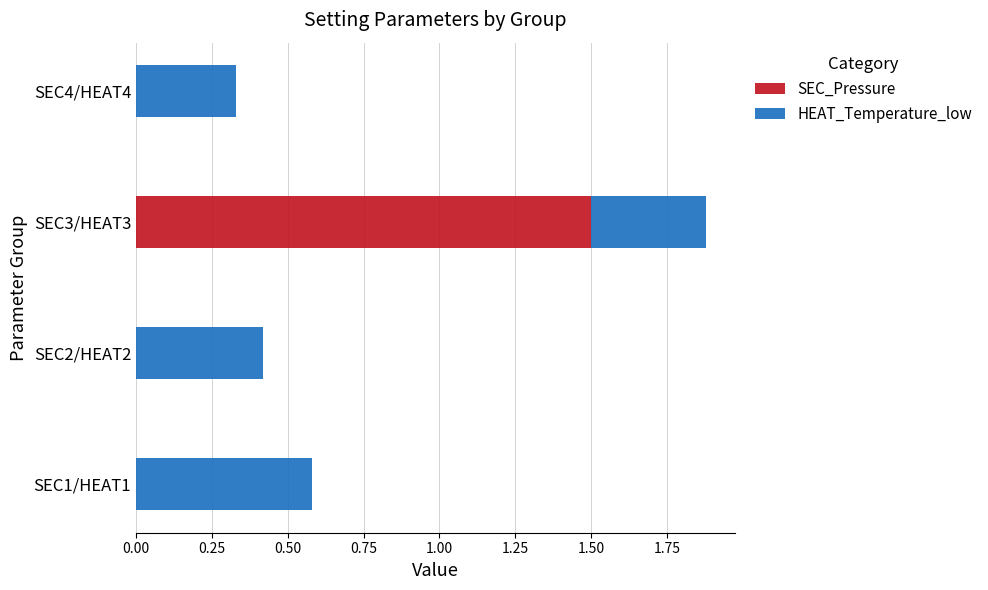

The value of SEC_Pressure at SEC4/HEAT4 is 0.9. True or false?

False